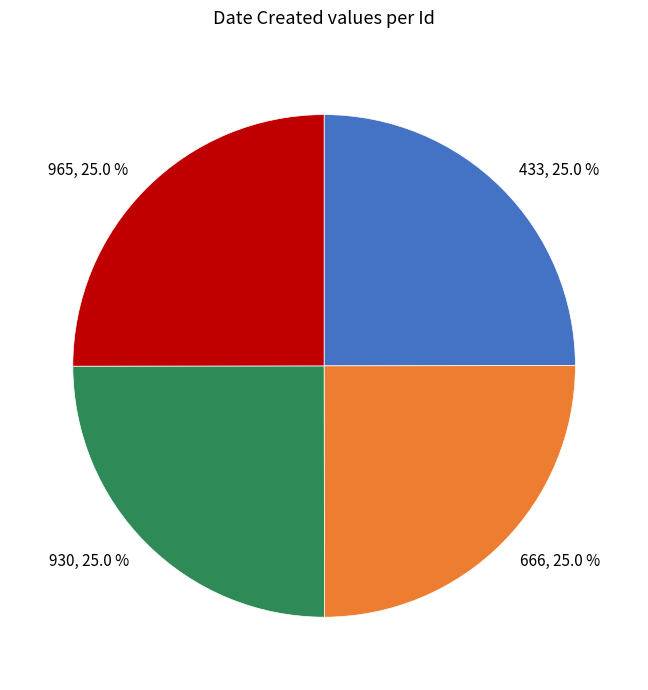

Does any single category account for the majority?

No